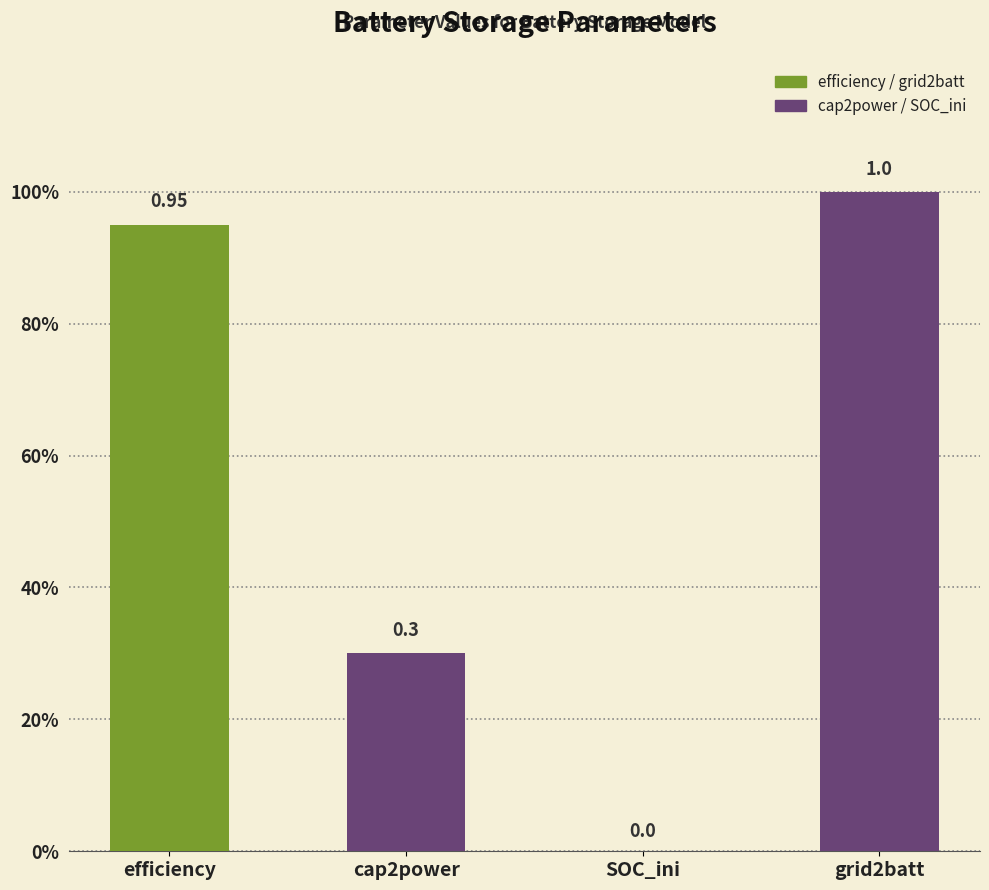

List the labels in order of value, largest first.

grid2batt, efficiency, cap2power, SOC_ini